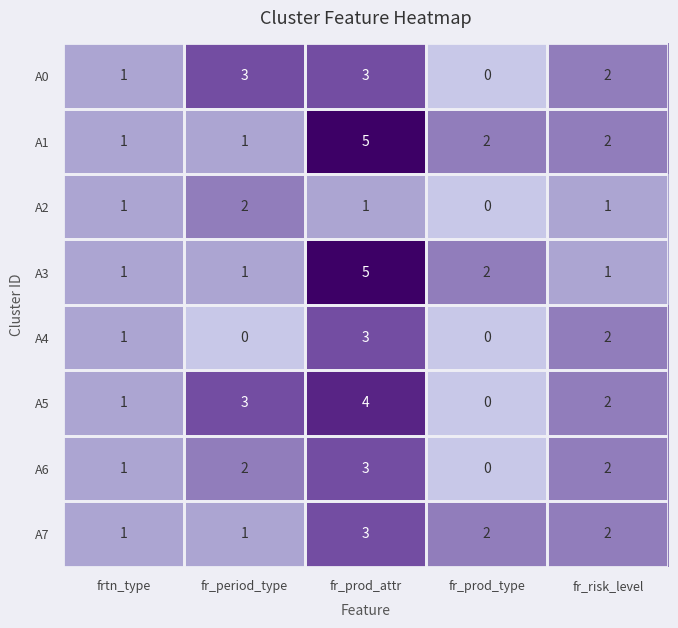

What is the spread (max minus min) of values at fr_prod_attr?

4